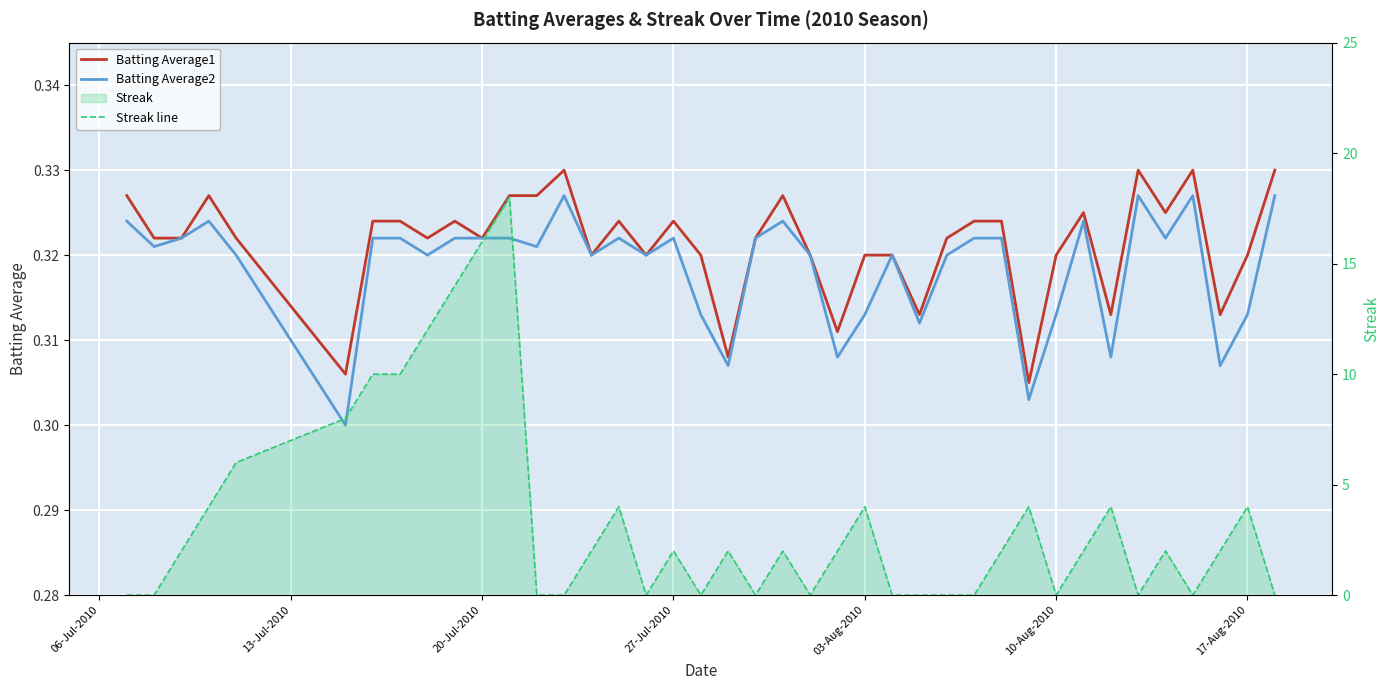

After their last crossing, which series has the higher values: Streak line or Batting Average2?

Batting Average2